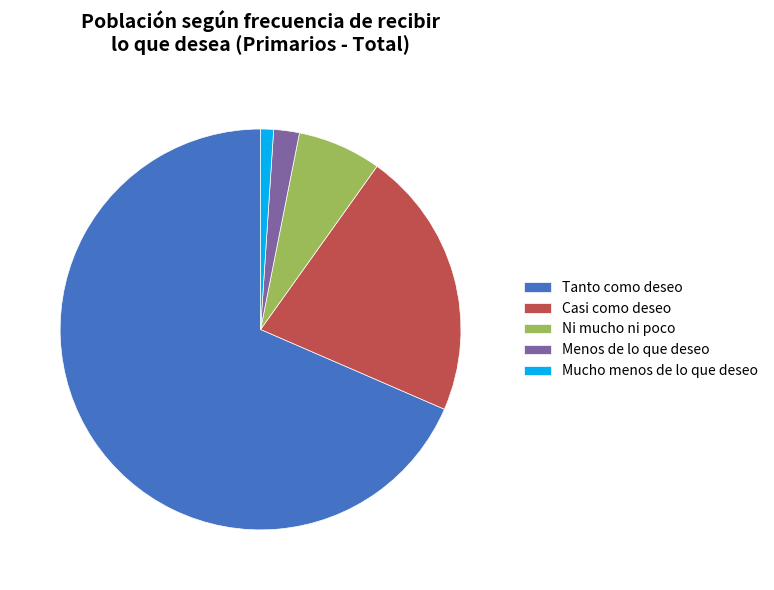

Which category has the biggest portion of the pie?

Tanto como deseo